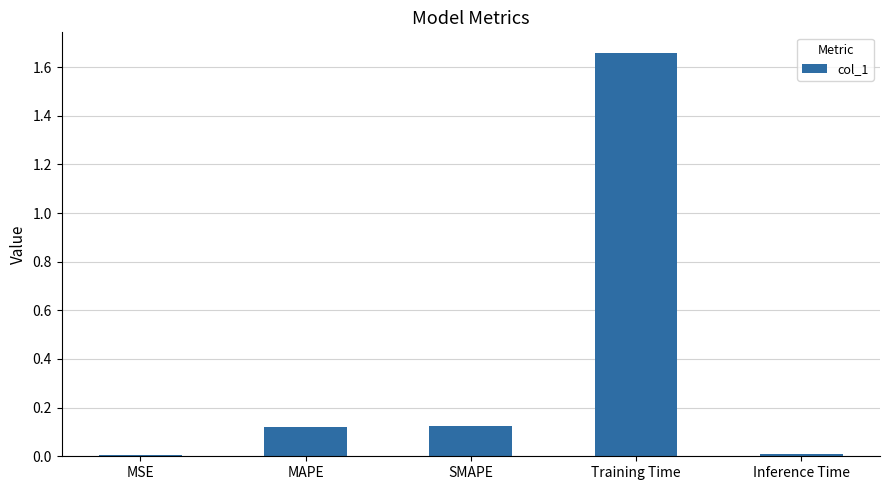

Which has a higher value, Training Time or MSE?

Training Time